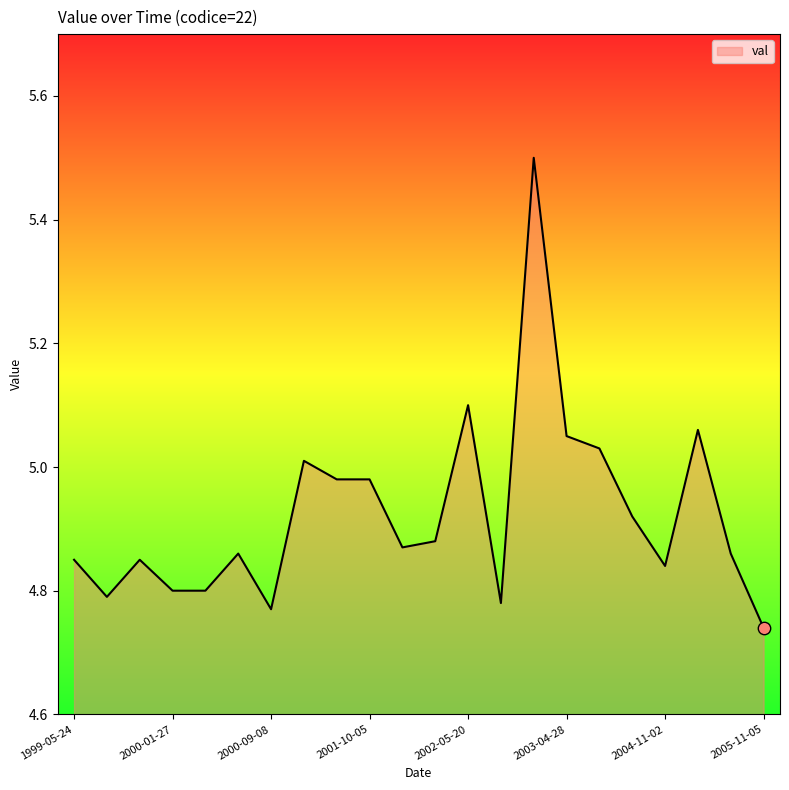

What is the maximum value shown in the chart?

5.5